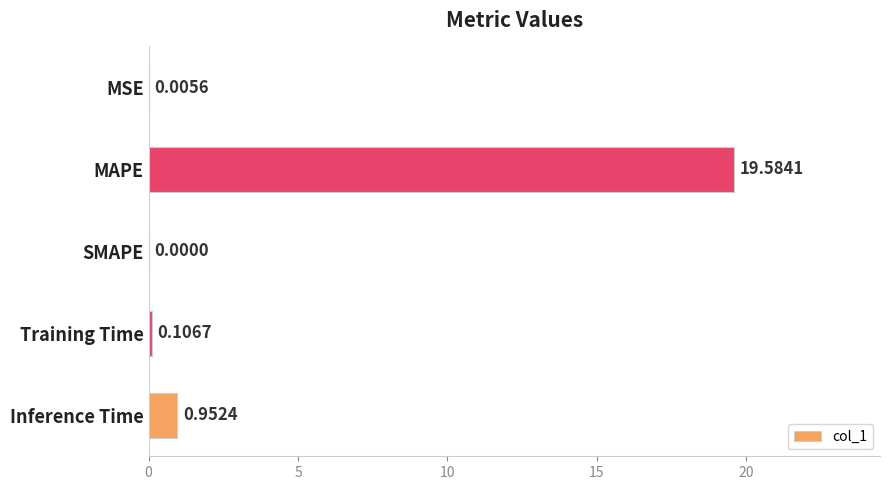

Where is the data nearest to the value 9?

Inference Time